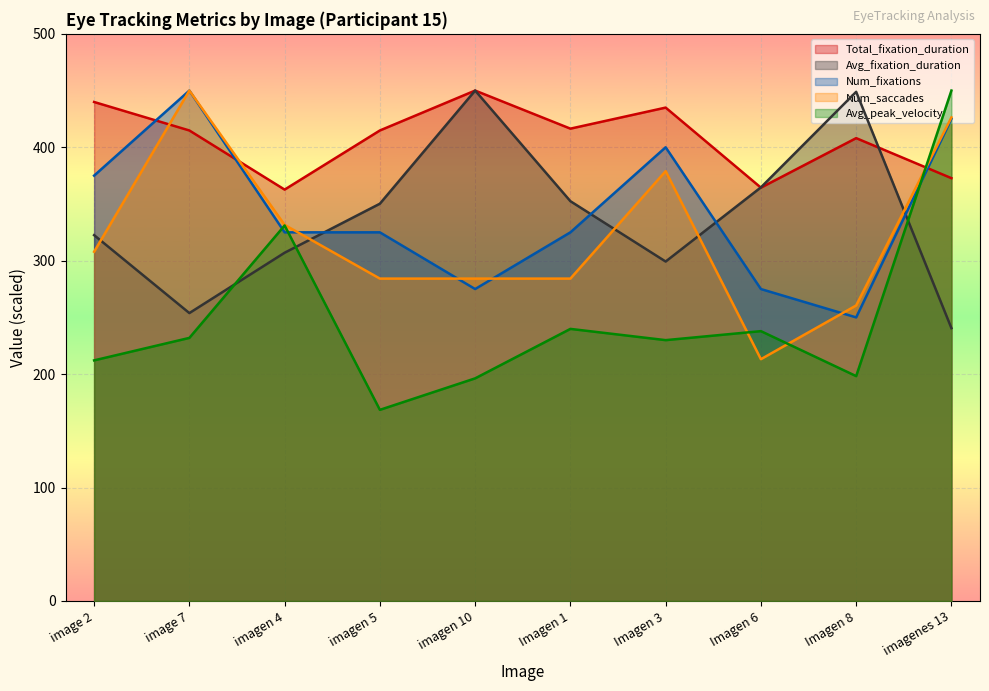

What is the difference between the second highest and minimum values in the Num_saccades series?

213.2